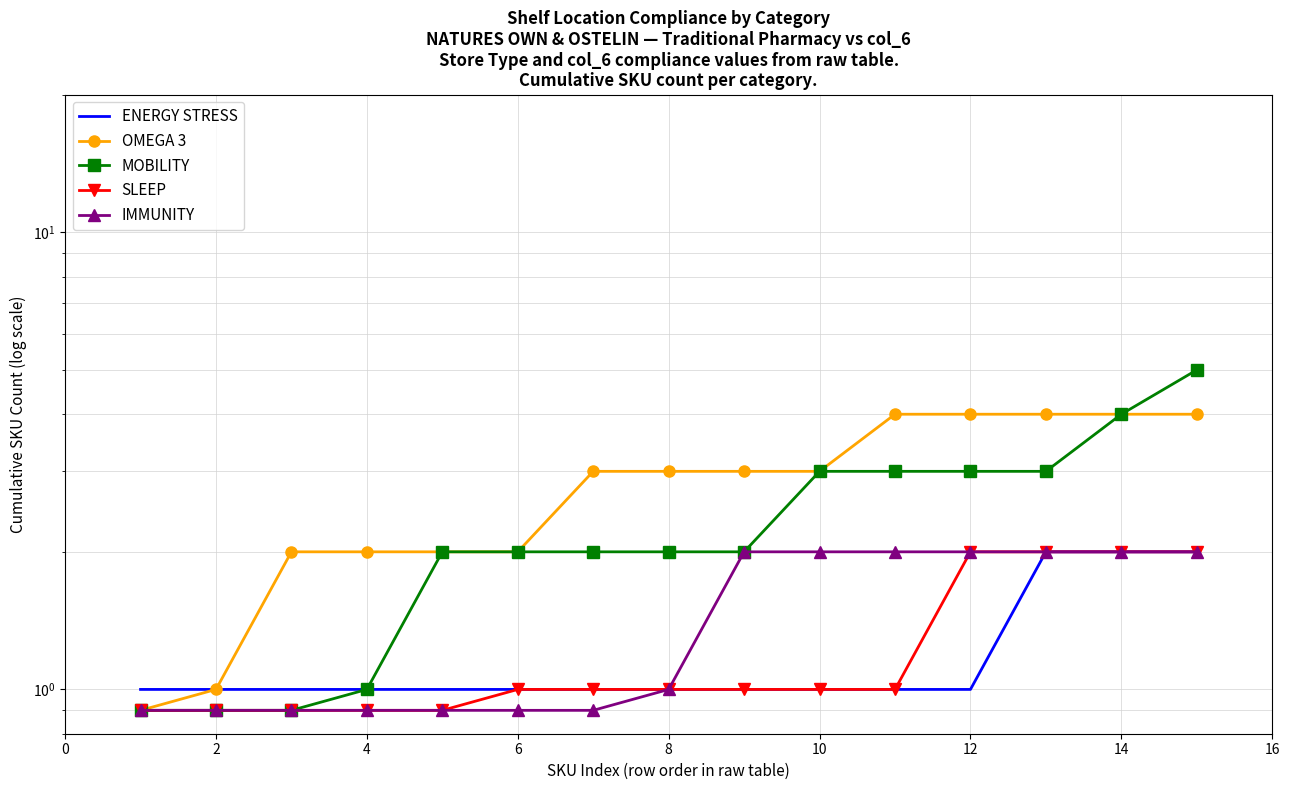

Count the number of data series in this chart.

5